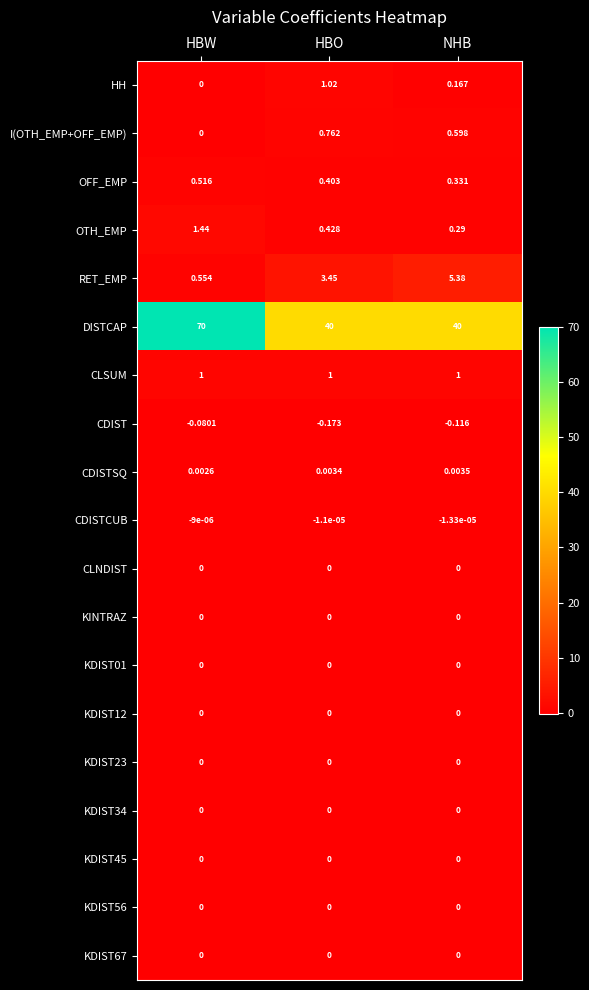

Between HBW and NHB, which series saw the biggest shift?

DISTCAP